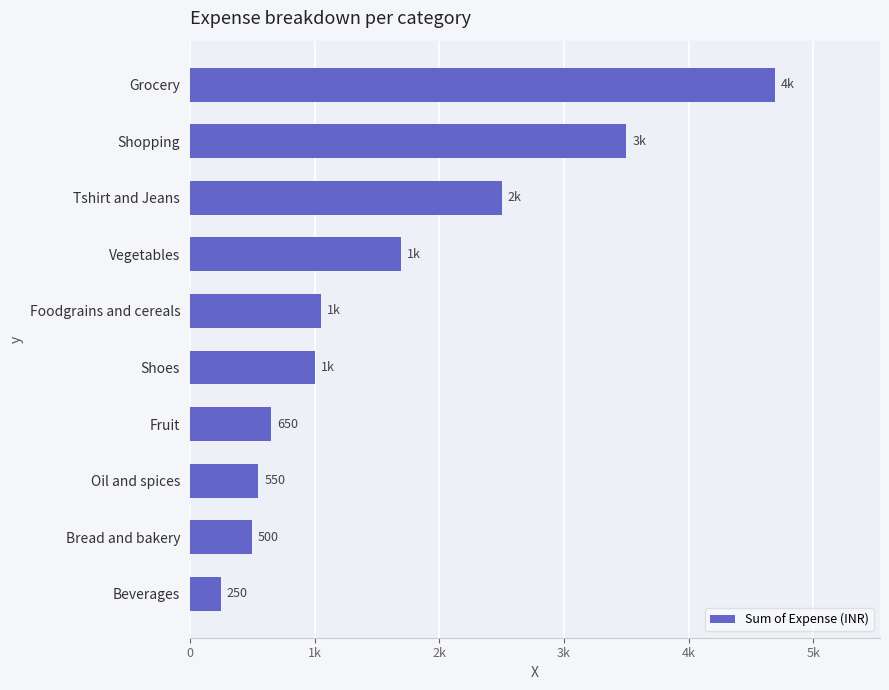

Does the chart contain any negative values?

No